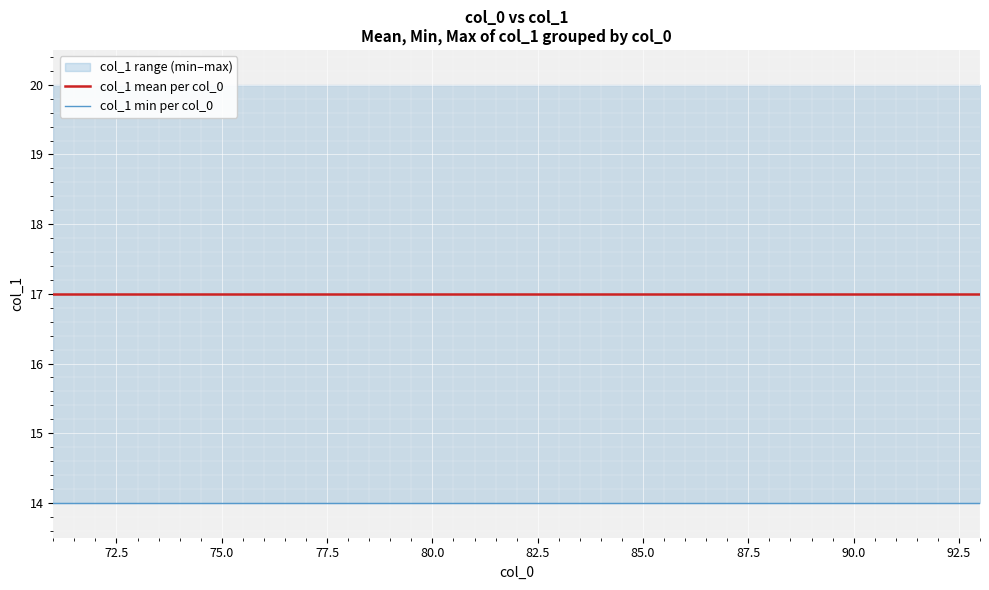

Reading left to right, what are all the values shown in this chart?

col_1 mean per col_0: 17	17	17	17	17	17	17	17	17	17	17	17	17	17	17	17	17	17	17	17	17	17	17
col_1 min per col_0: 14	14	14	14	14	14	14	14	14	14	14	14	14	14	14	14	14	14	14	14	14	14	14